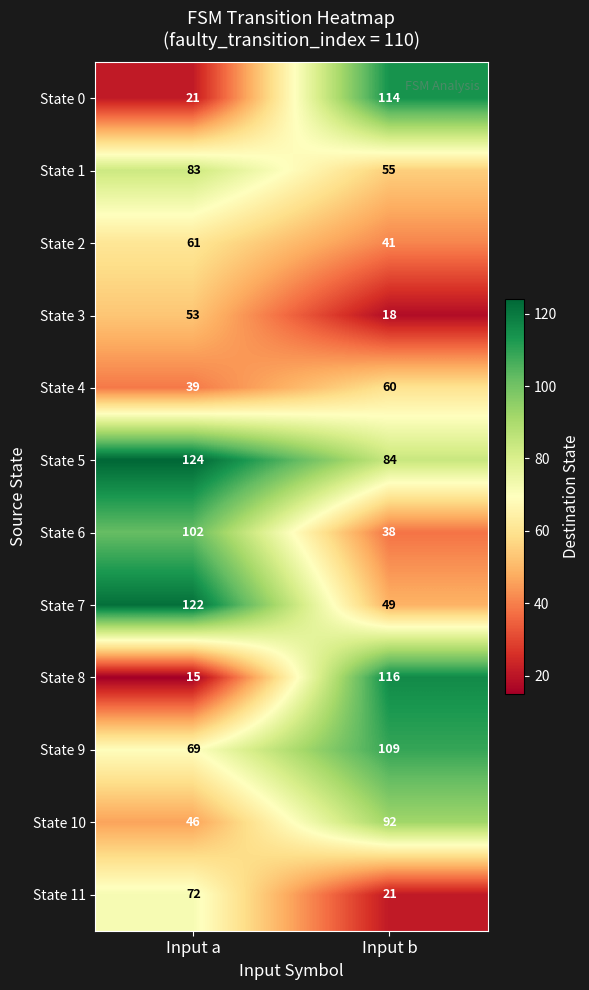

What is the approximate value of State 6 at Input b, to the nearest 5?

40